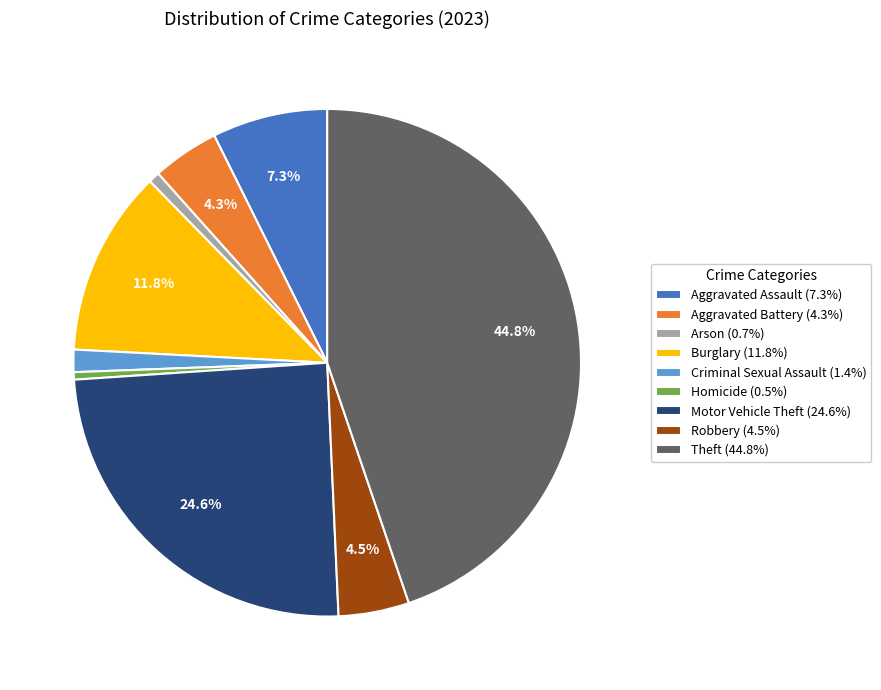

Does Aggravated Battery (4.3%) represent more than half of the total?

No